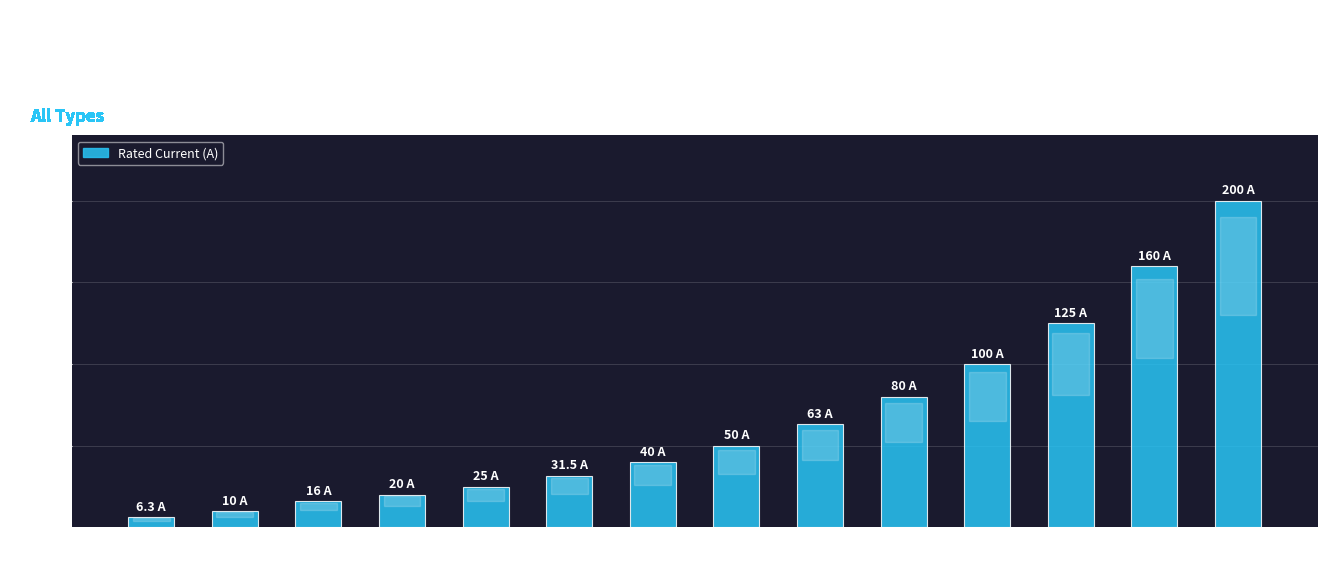

Reading left to right, transcribe all the data shown in this chart.

6.3	10.0	16.0	20.0	25.0	31.5	40.0	50.0	63.0	80.0	100.0	125.0	160.0	200.0